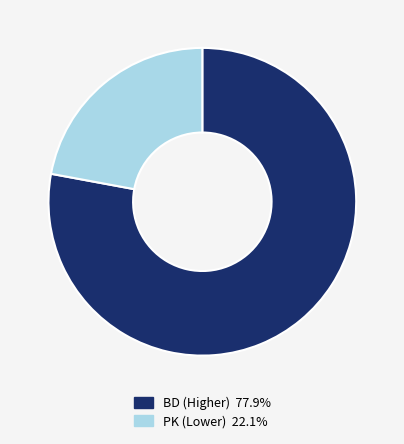

Does any single category account for the majority?

Yes